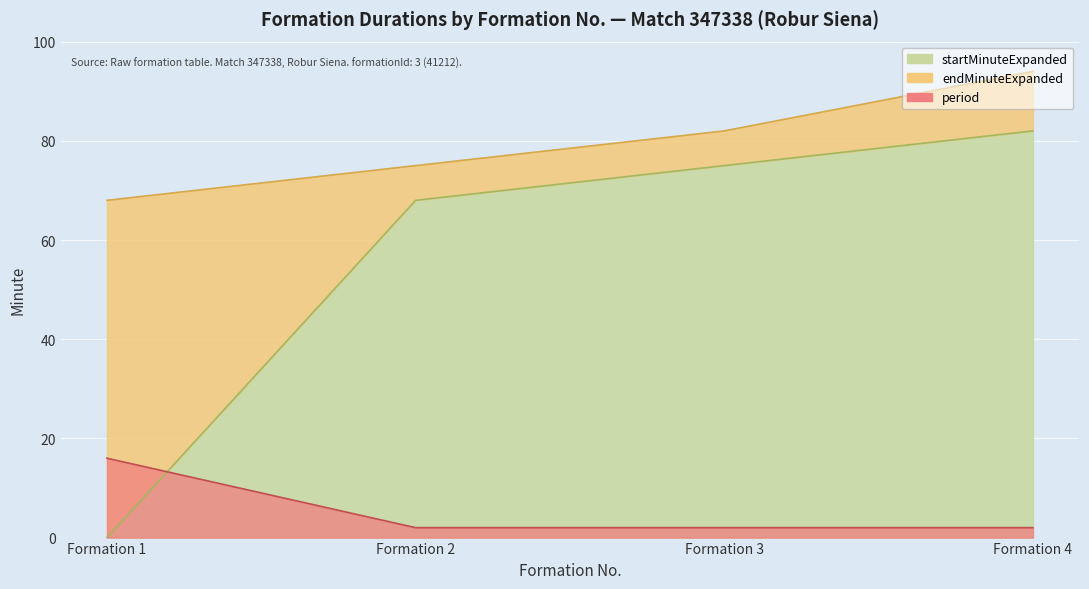

True or false: startMinuteExpanded has a value of 34 at Formation 2.

False